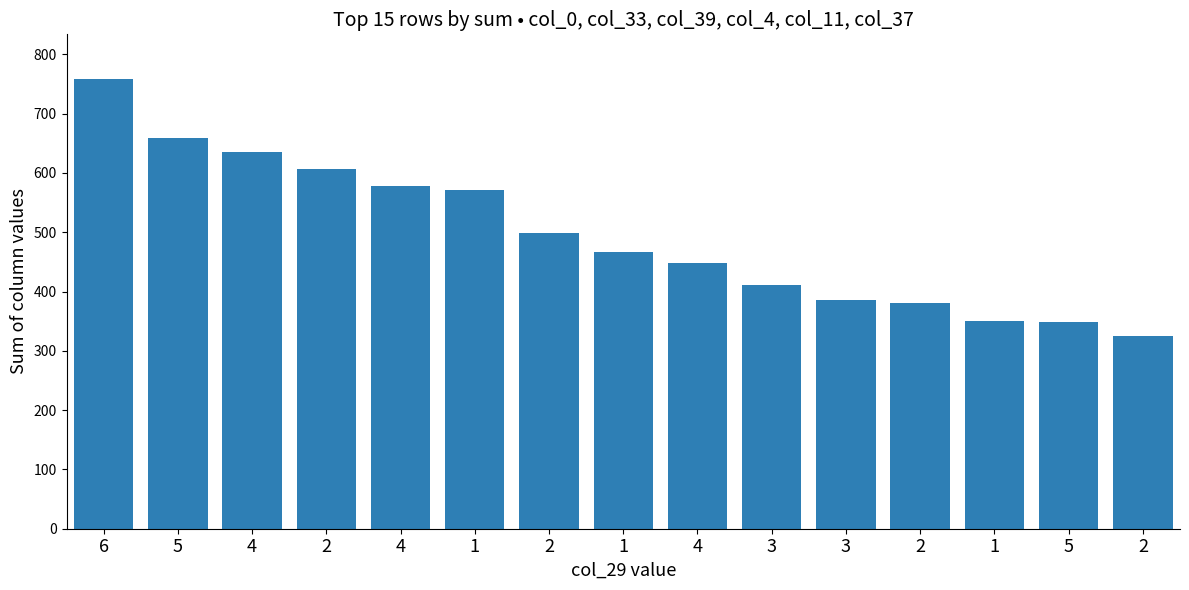

What is the label of the 8th bar from the left?

1